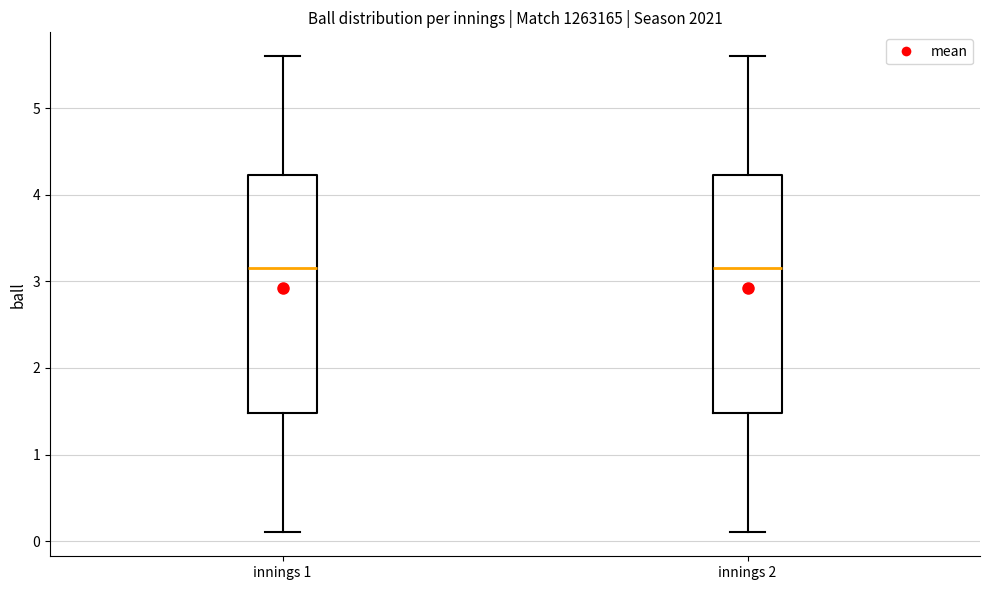

Where does the lower whisker of the box for innings 1 end on the y-axis? The values are not printed on the chart, so give them approximately, as read against the axis.

0.1